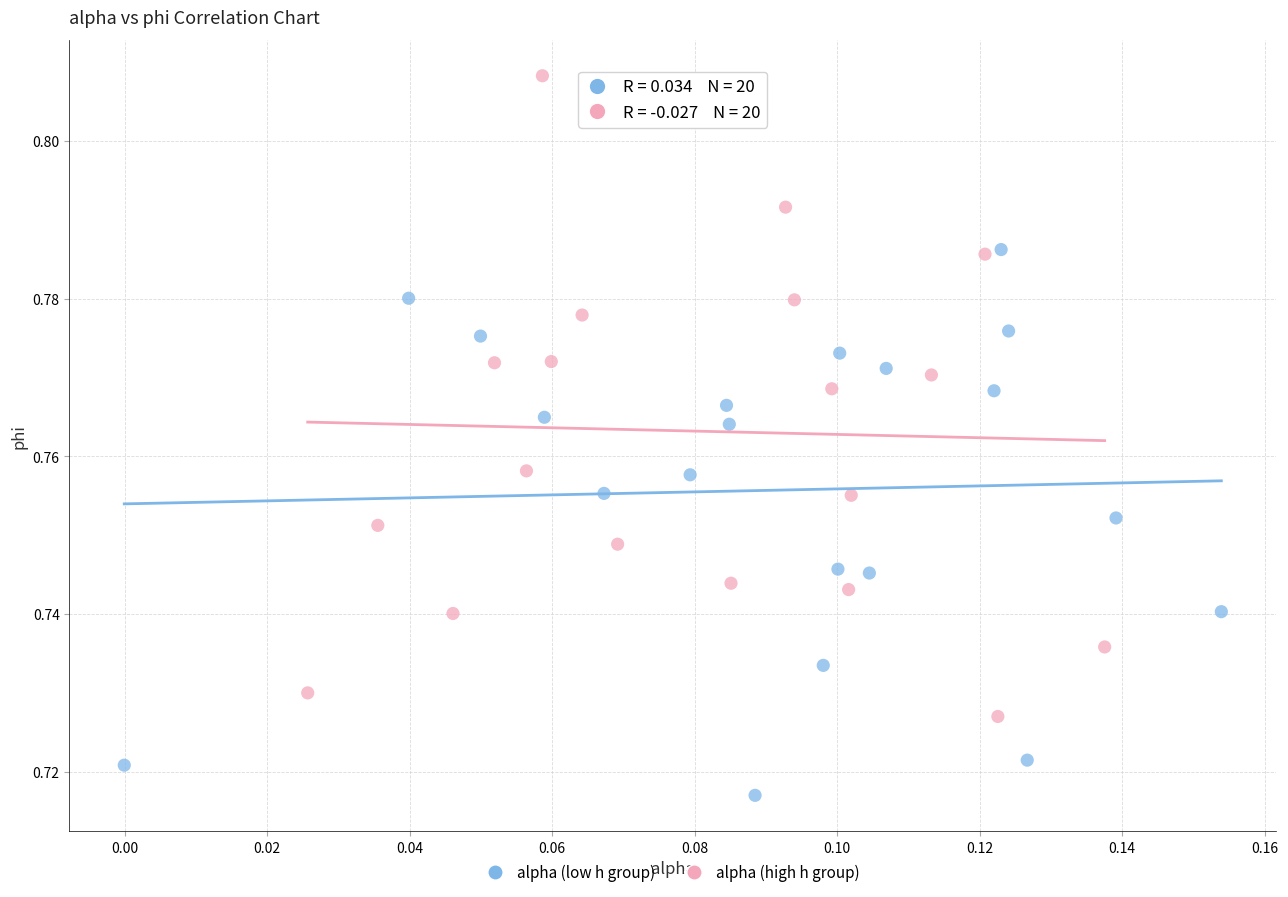

Which series reaches the minimum Y coordinate?

alpha (low h group)